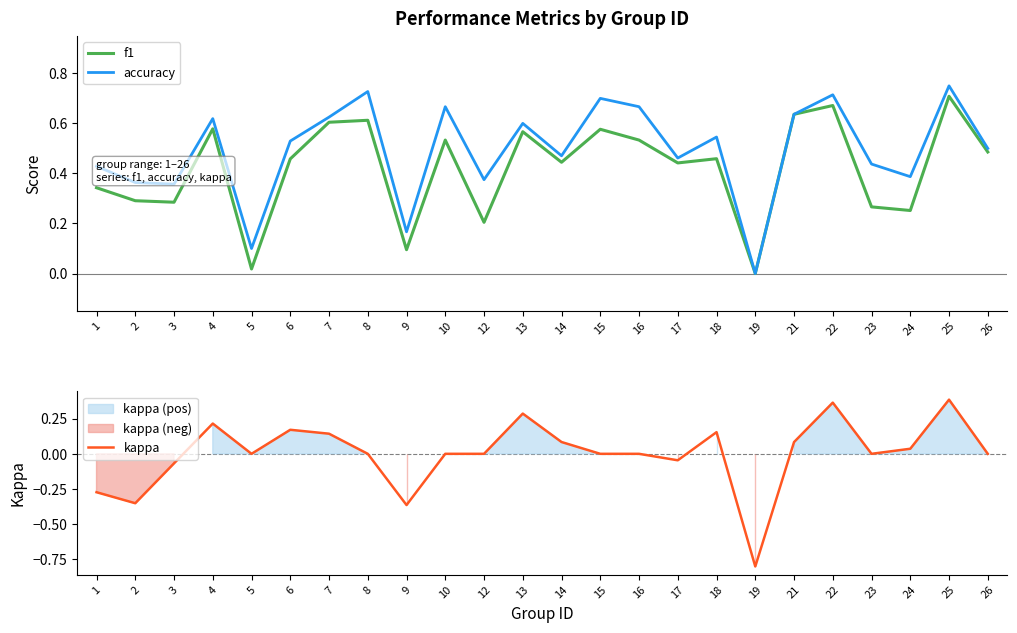

What is the sum of all f1 values?

10.1